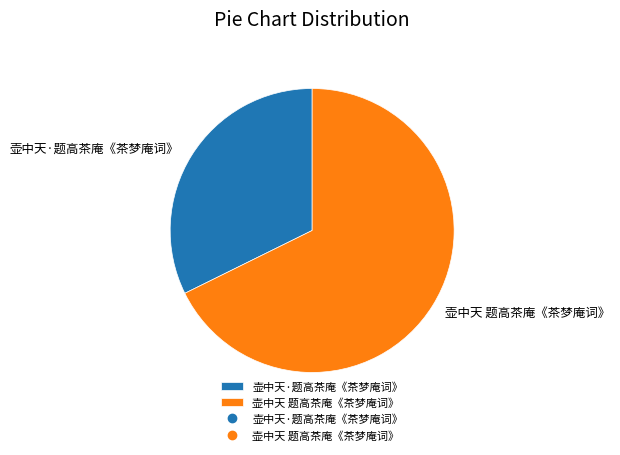

Rank the categories by value from lowest to highest.

壶中天·题高茶庵《茶梦庵词》, 壶中天 题高茶庵《茶梦庵词》